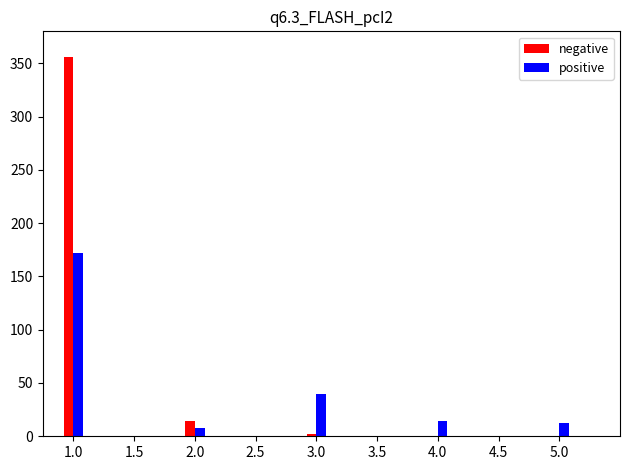

Reading left to right, transcribe all the data shown in this chart.

negative: 1.0=356	2.0=14	3.0=2	4.0=0	5.0=0
positive: 1.0=172	2.0=8	3.0=40	4.0=14	5.0=12